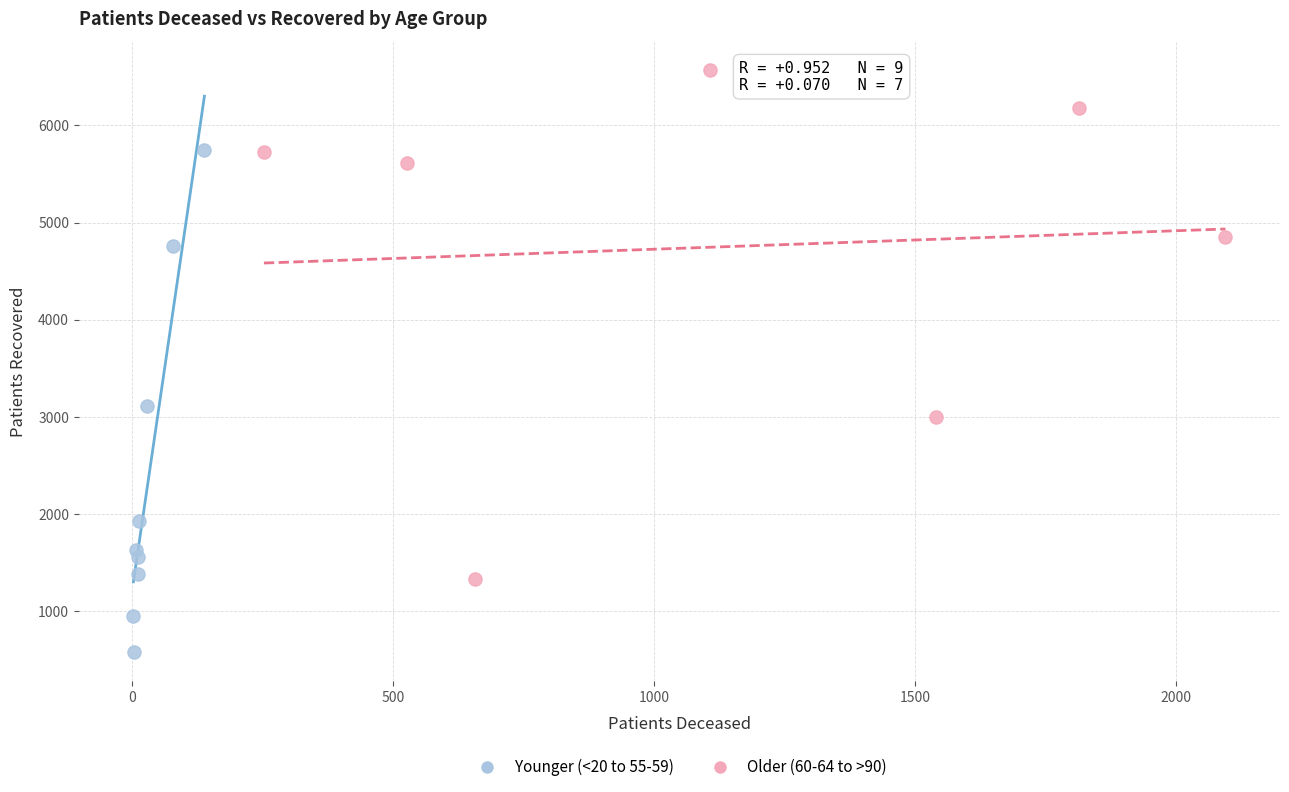

Which series contains the lowest Y value?

Younger (<20 to 55-59)